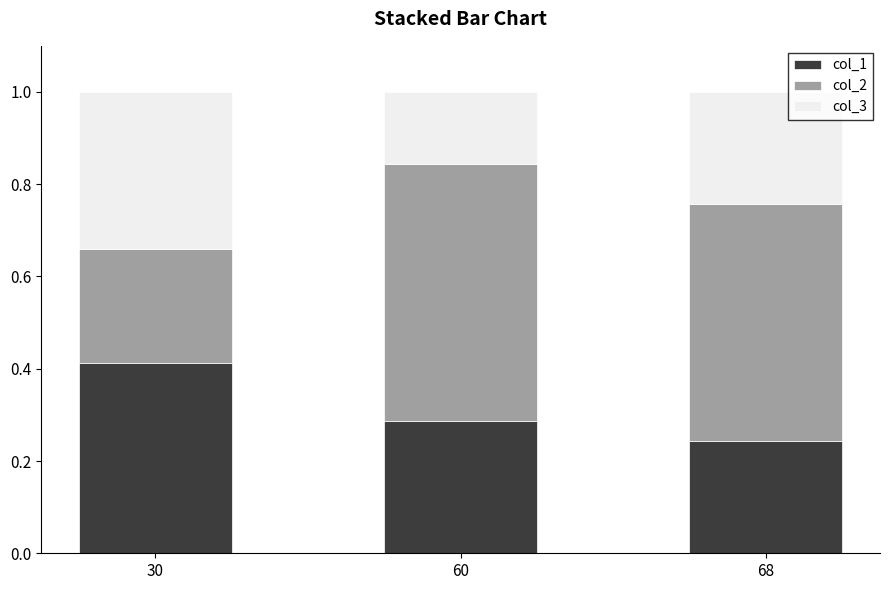

Where is col_1 nearest to the value 0?

68